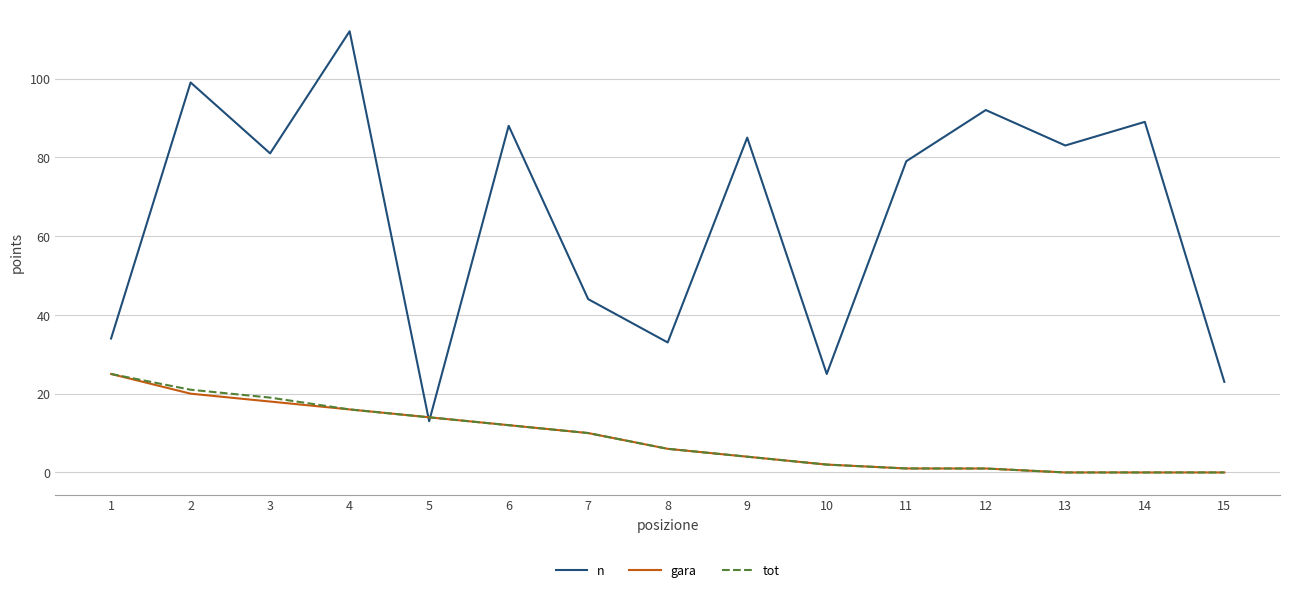

Between which two adjacent categories do gara and n first intersect?

4 and 5